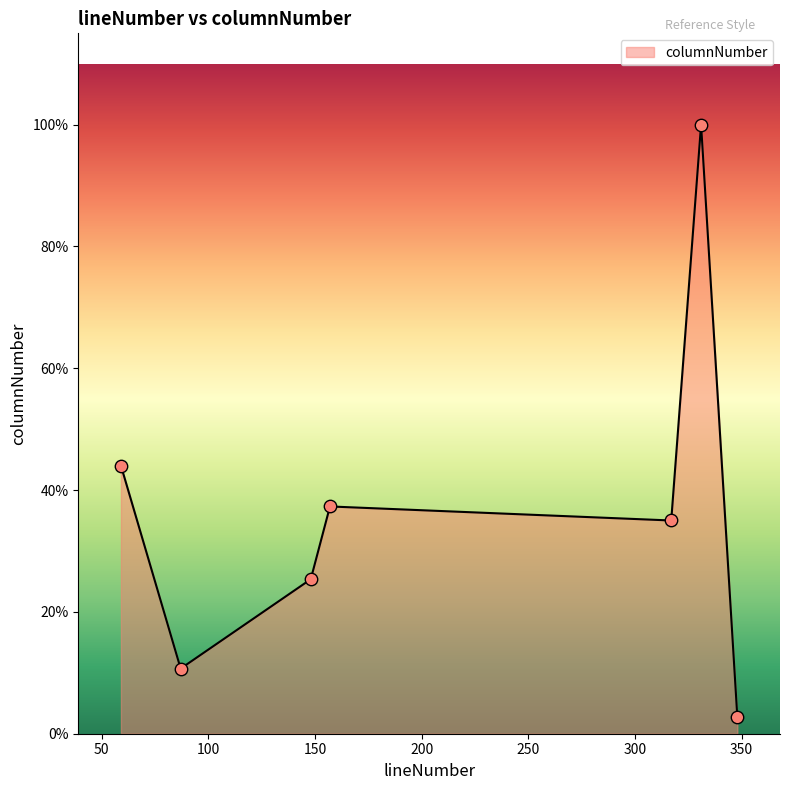

Is this an area chart (filled region under the line)?

Yes